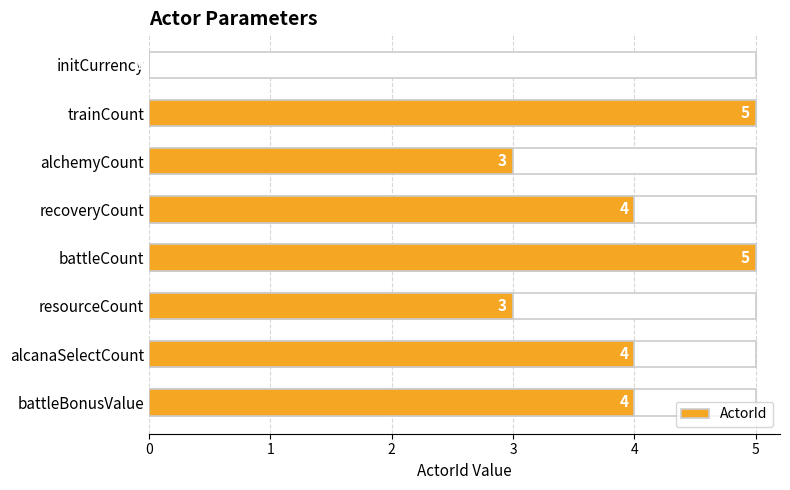

The value at initCurrency is 3. True or false?

False